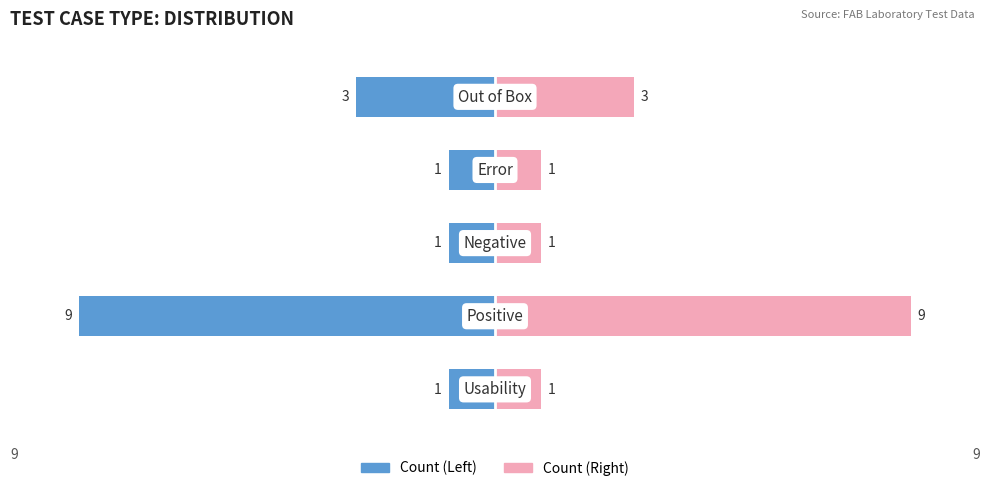

How many bars are there in total?

10